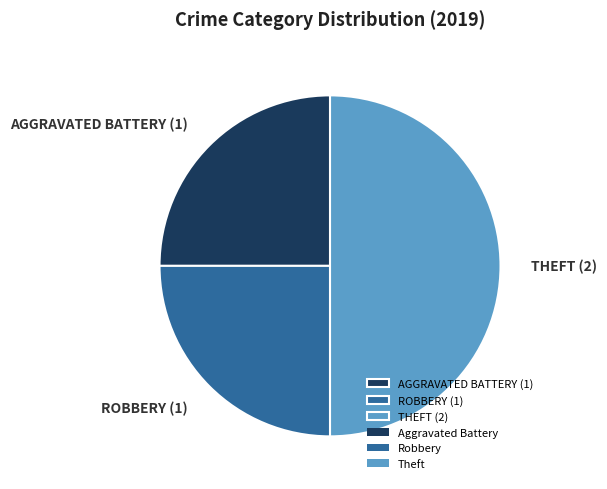

How many slices are in this pie chart?

3